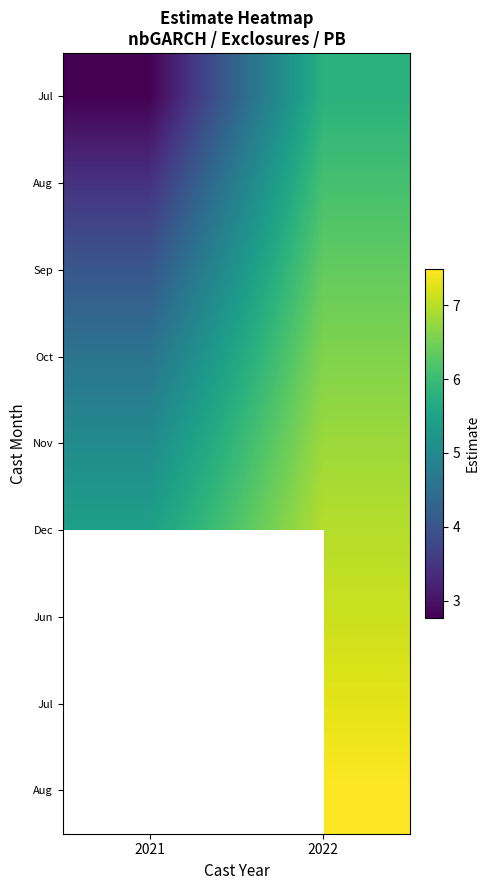

What is the greatest value displayed?

7.5